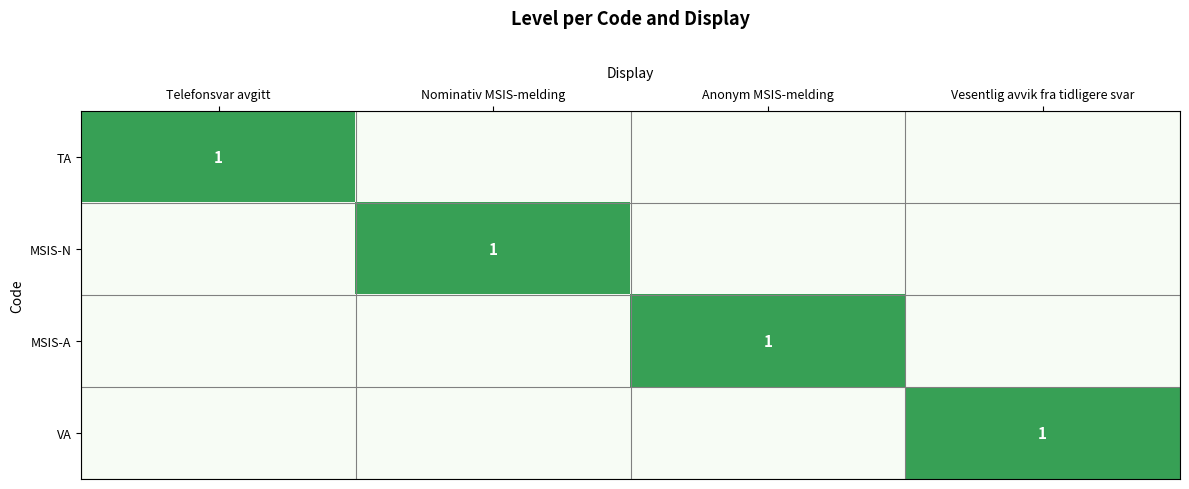

The value of MSIS-A at Anonym MSIS-melding is 1. True or false?

True